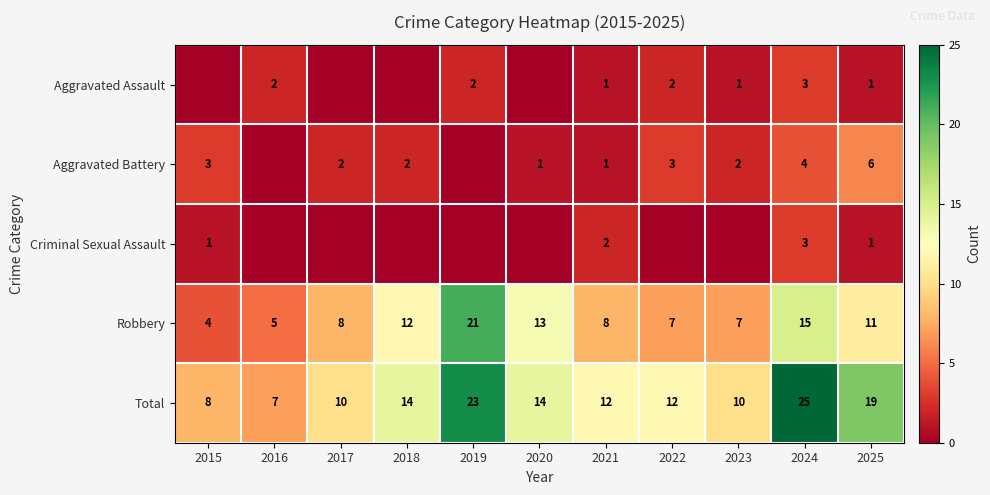

The value of Robbery at 2019 is 21. True or false?

True